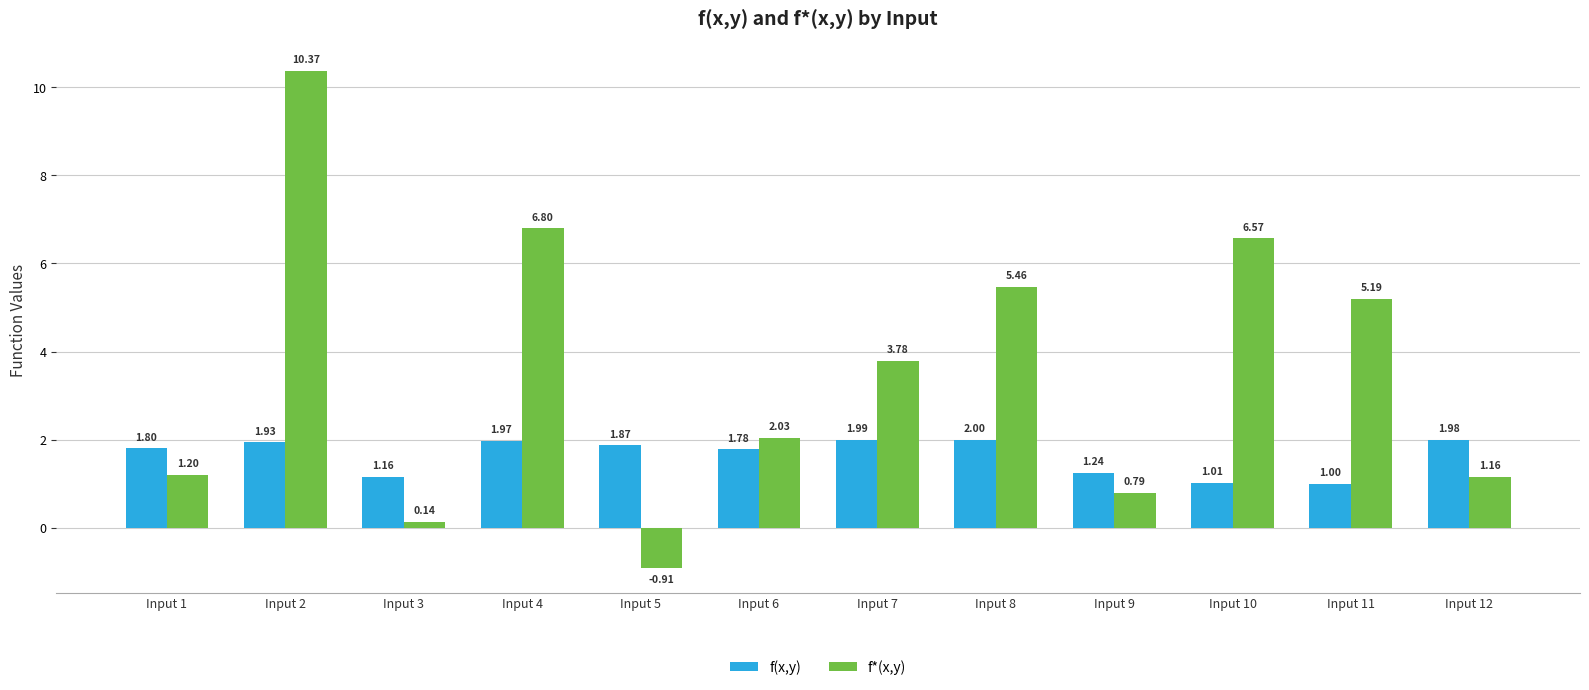

What is the spread (max minus min) of values at Input 3?

1.0